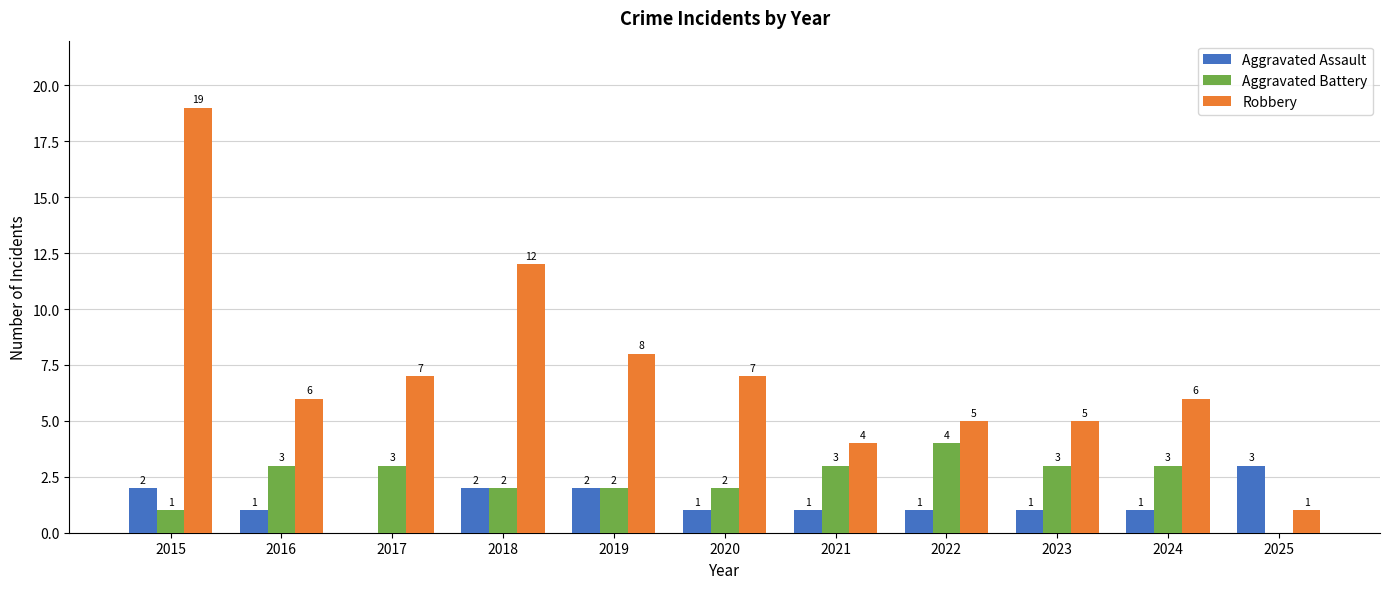

True or false: Aggravated Assault has a value of 3 at 2018.

False